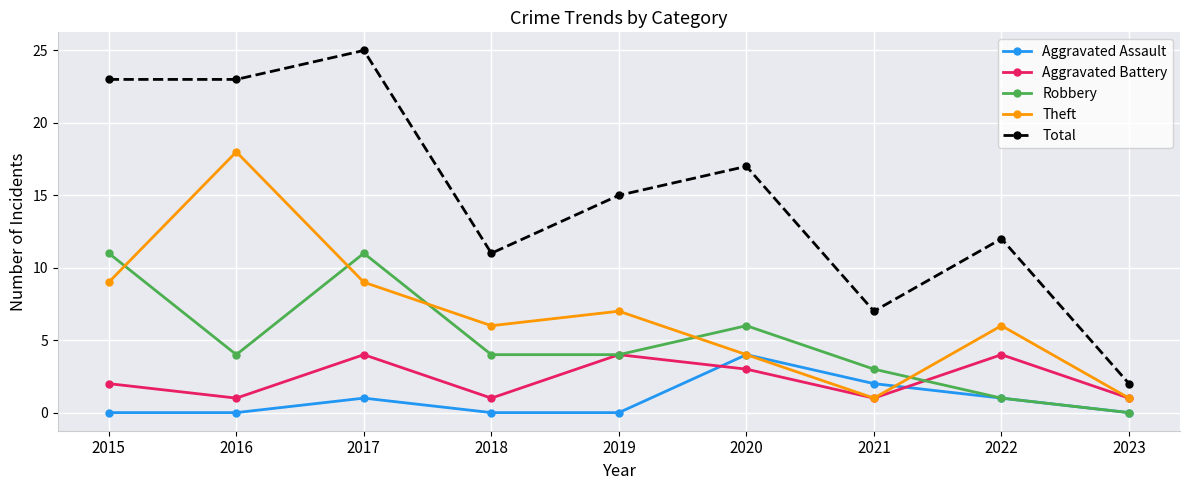

True or false: Aggravated Assault and Total cross at least once.

False